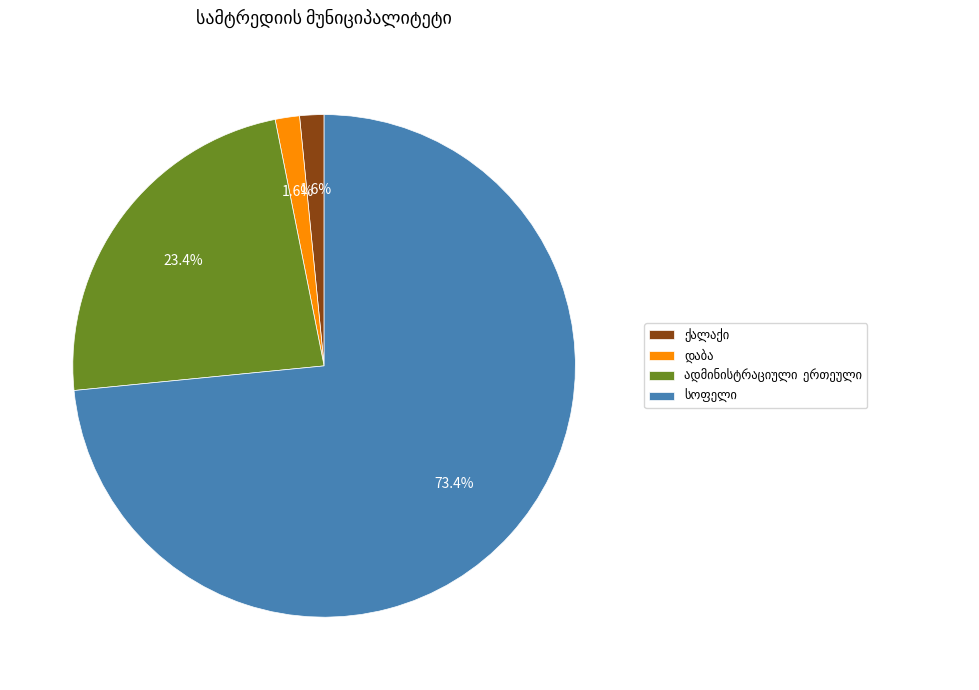

How many segments does this pie chart have?

4